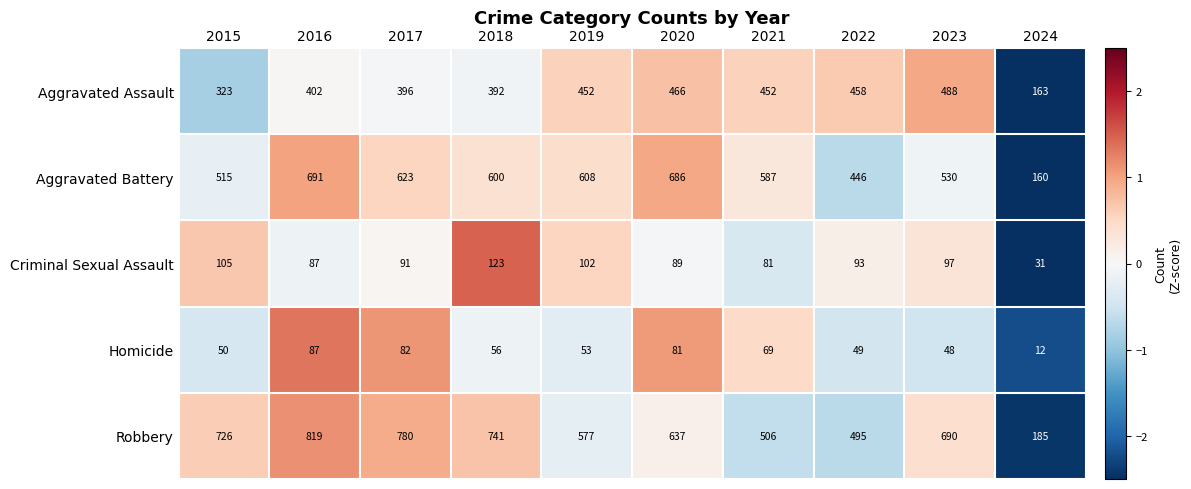

Which category has the lowest value across all series?

2024